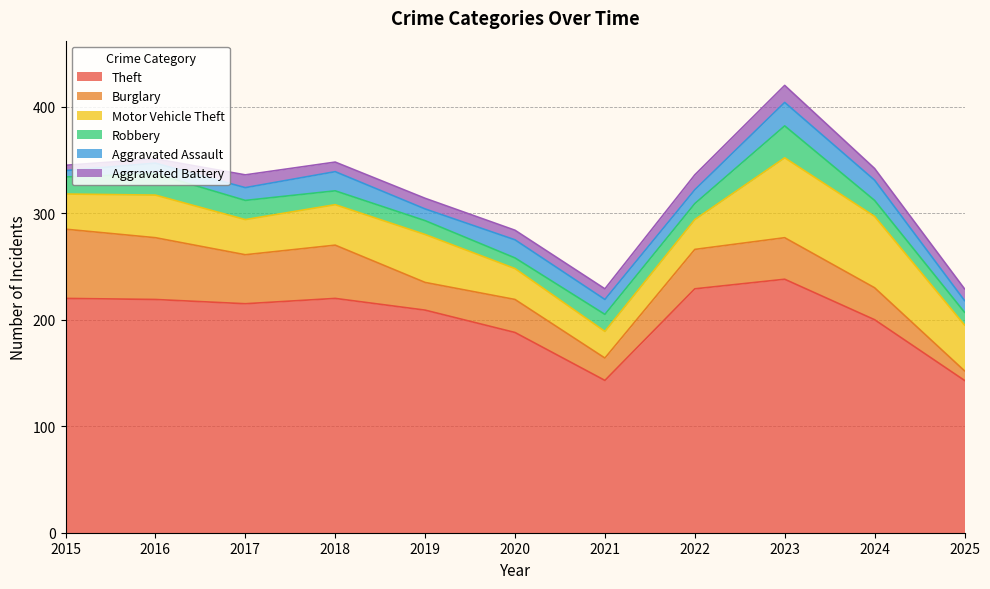

How many data points in Aggravated Assault are above 13?

5